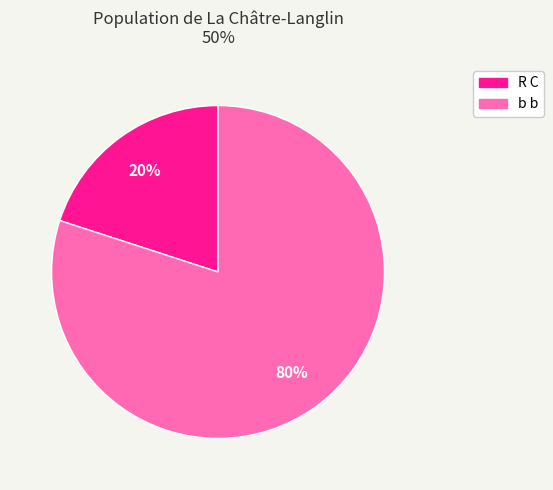

What is the ratio of the value at b b to the value at R C?

4.0